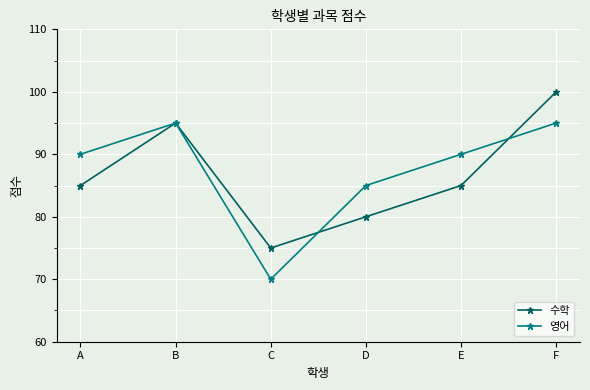

Reading left to right, list all the values displayed in this chart.

수학: 85	95	75	80	85	100
영어: 90	95	70	85	90	95